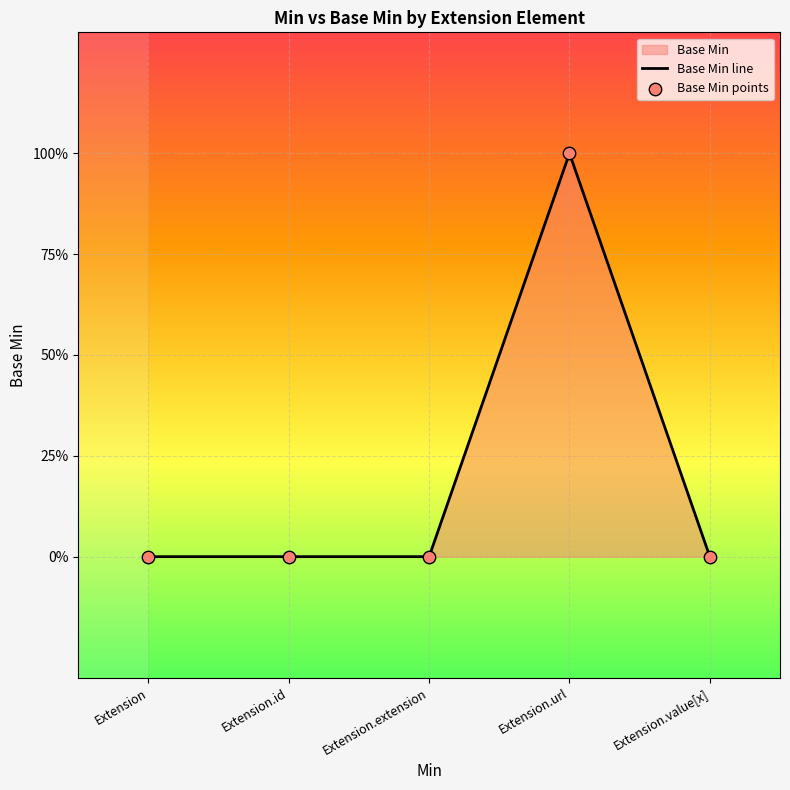

Which has a higher value, Extension or Extension.url?

Extension.url